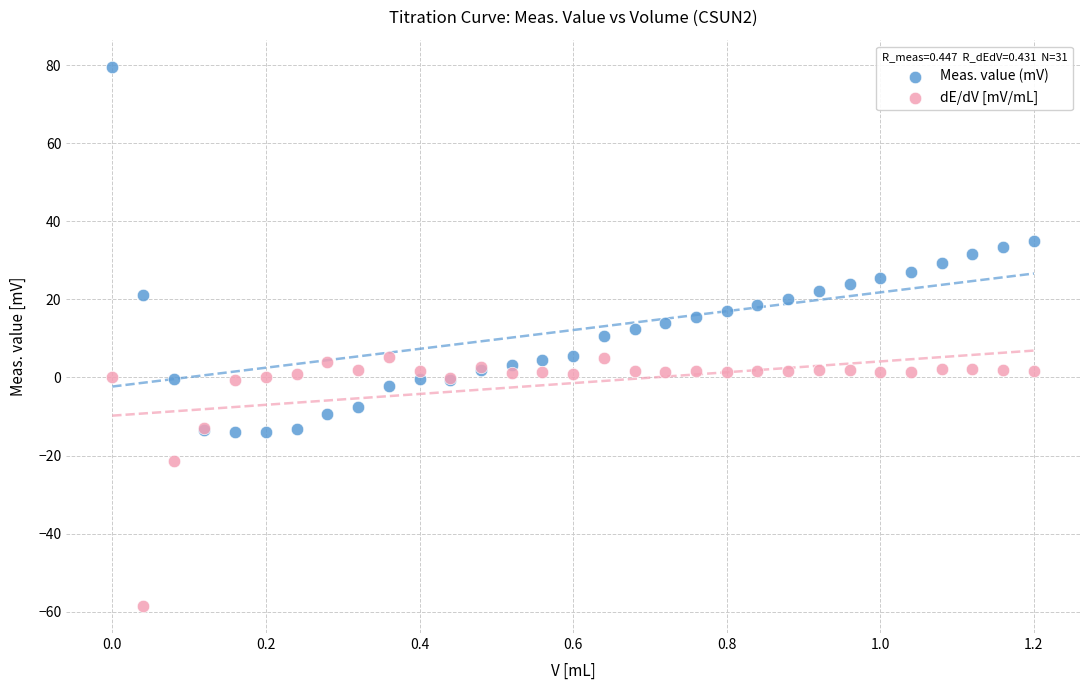

In the dE/dV [mV/mL] series, what Y value is closest to -26?

-21.5